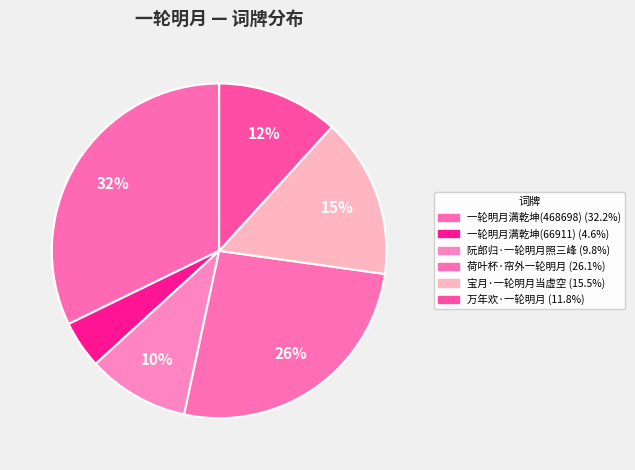

Which category has the biggest portion of the pie?

一轮明月满乾坤(468698)